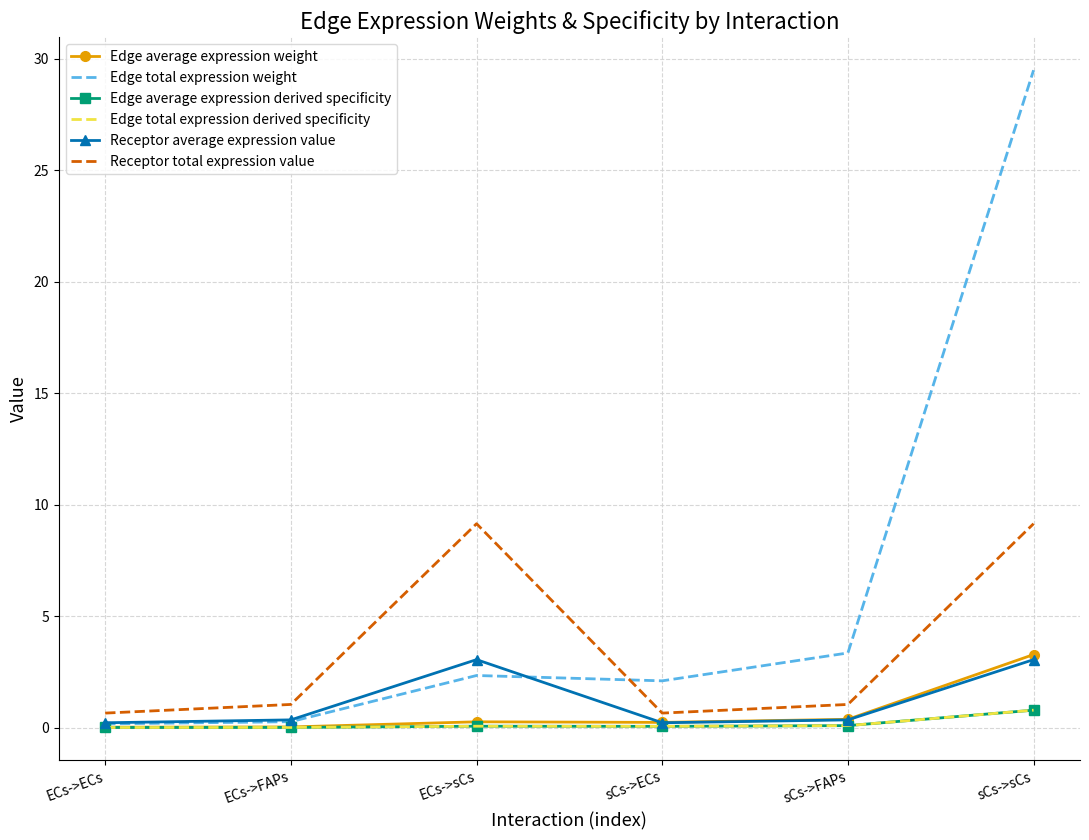

Is the value of Edge total expression weight at ECs->sCs greater than the value of Edge total expression derived specificity at sCs->FAPs?

Yes